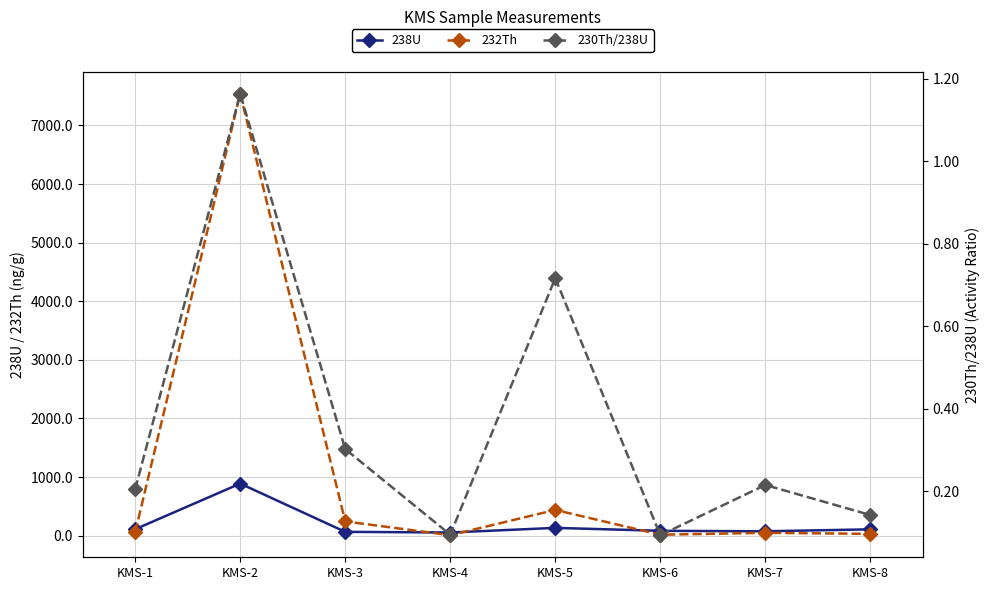

True or false: 238U and 230Th/238U cross at least once.

False